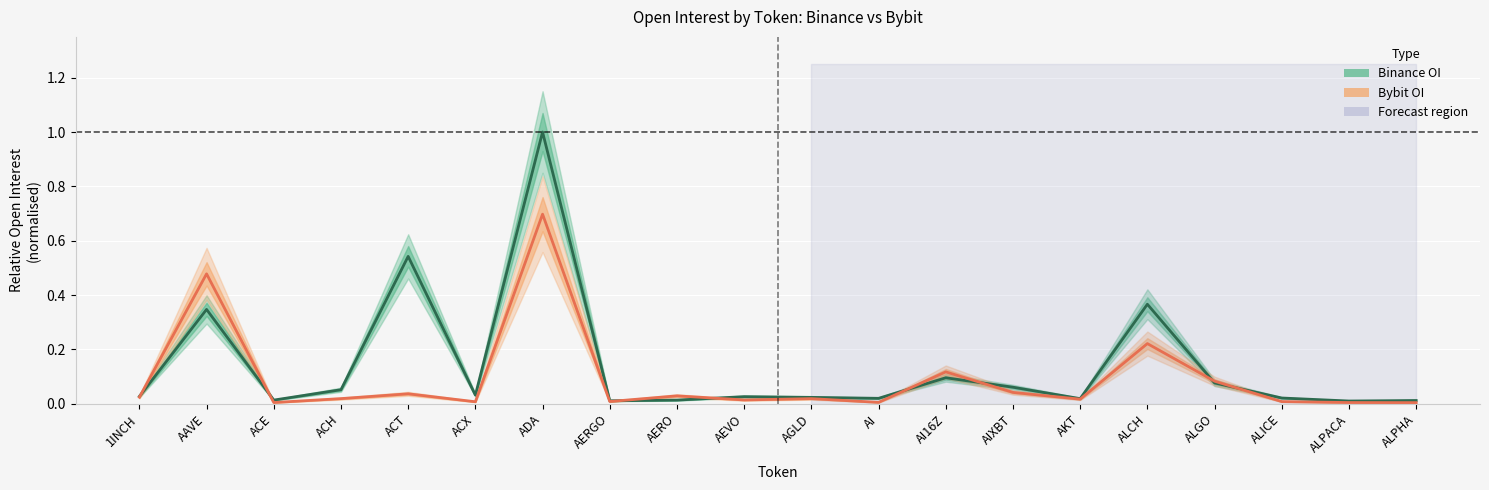

Is it true that Bybit OI equals 0.0 at ALPACA?

False